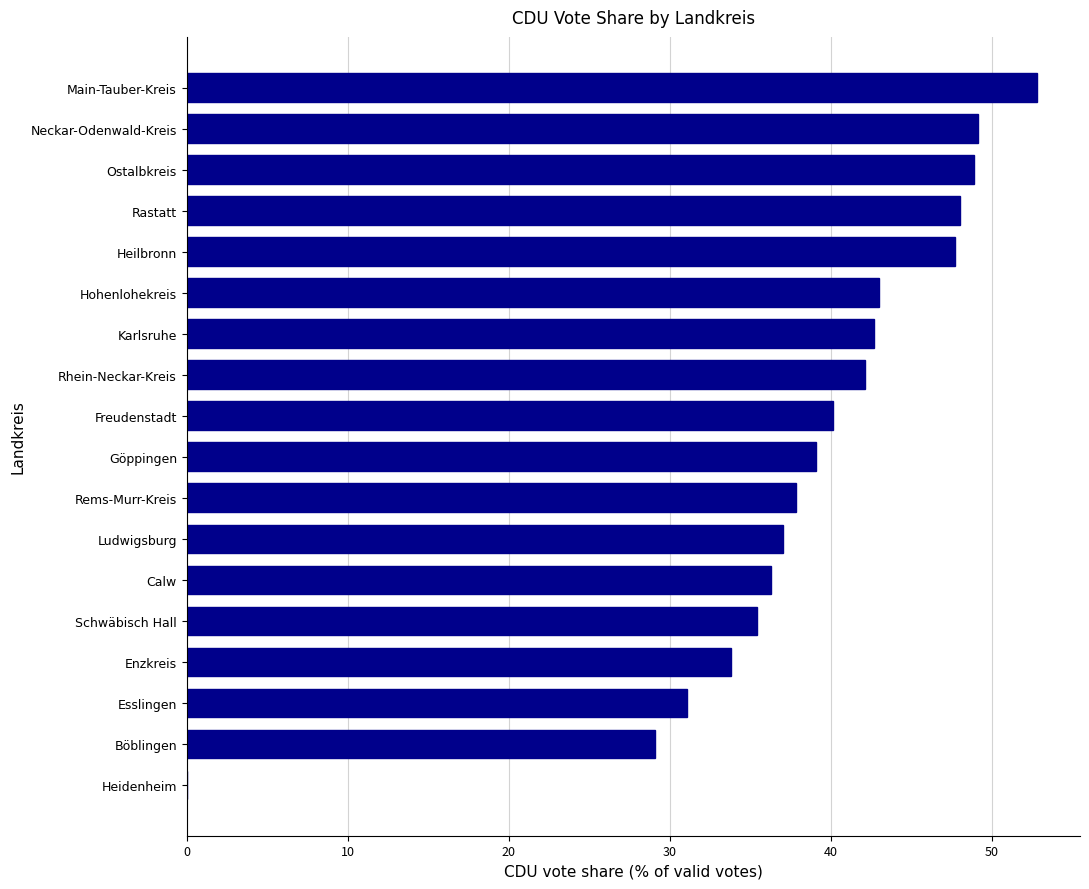

The chart shows a value of -36.8 at Heidenheim. True or false?

False